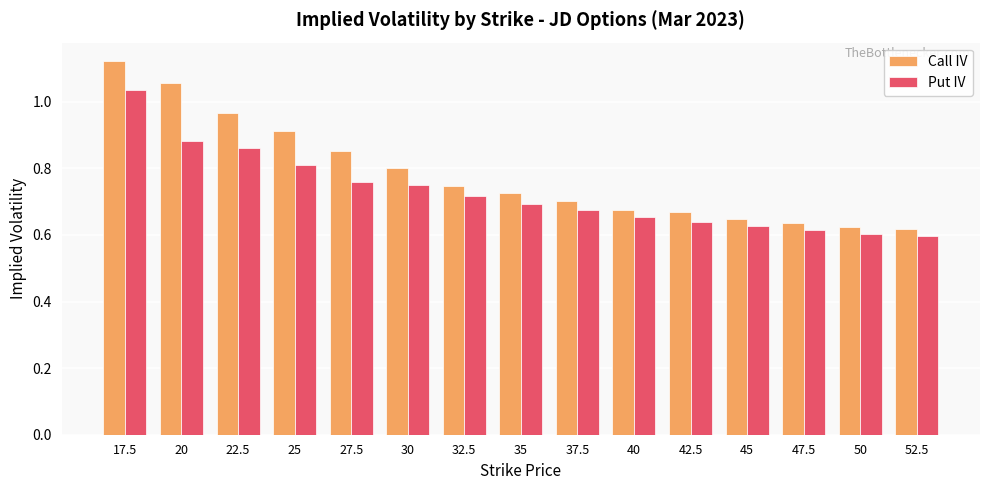

What are all the series names shown in the legend?

Call IV, Put IV